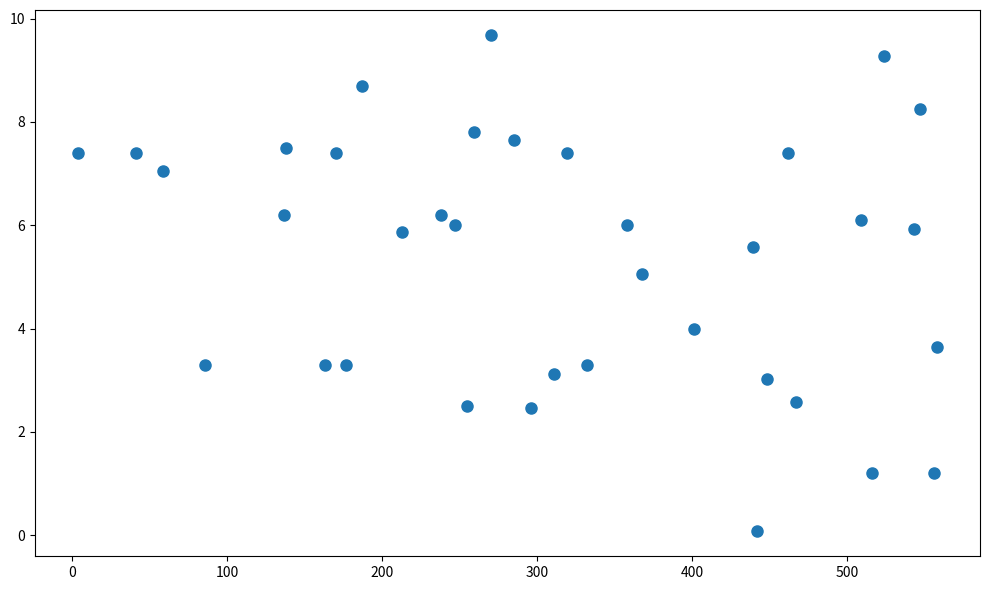

What is the range of X values (max minus min)?

554.0